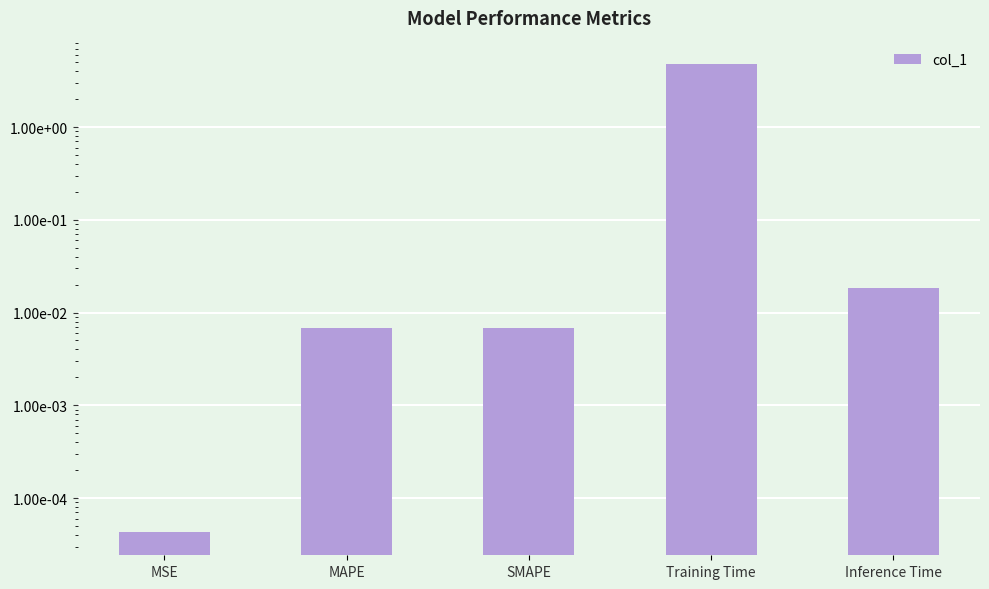

What is the sum of the values at MSE and Training Time?

4.8